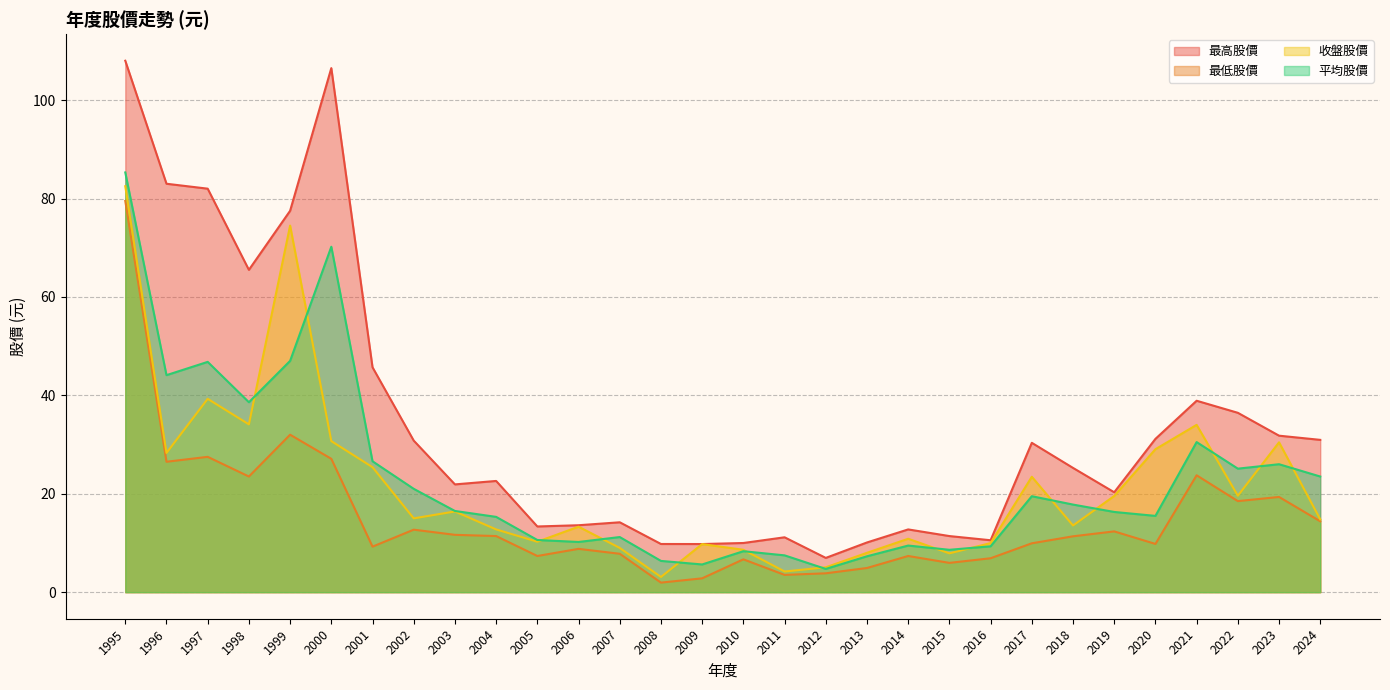

What is the average value of the 收盤股價 series?

21.4